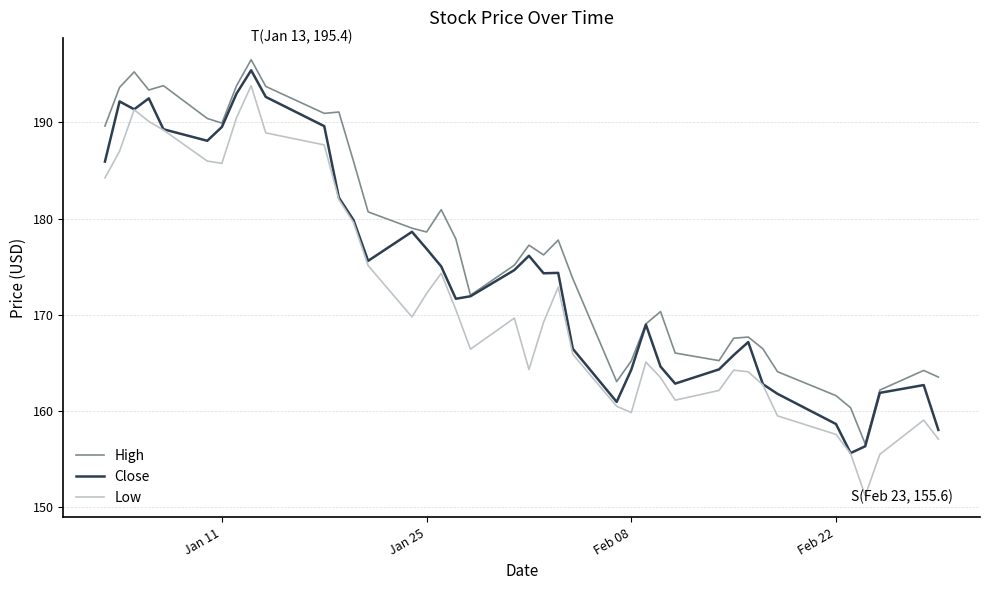

Which series has the largest total across all categories?

High